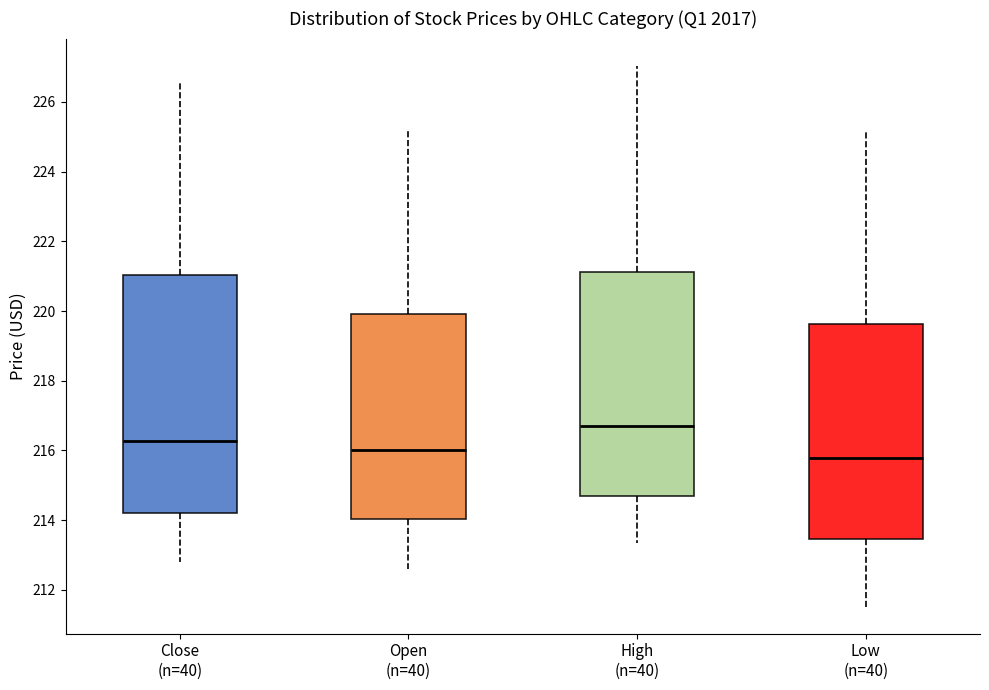

Which box has the highest median line?

High (n=40)